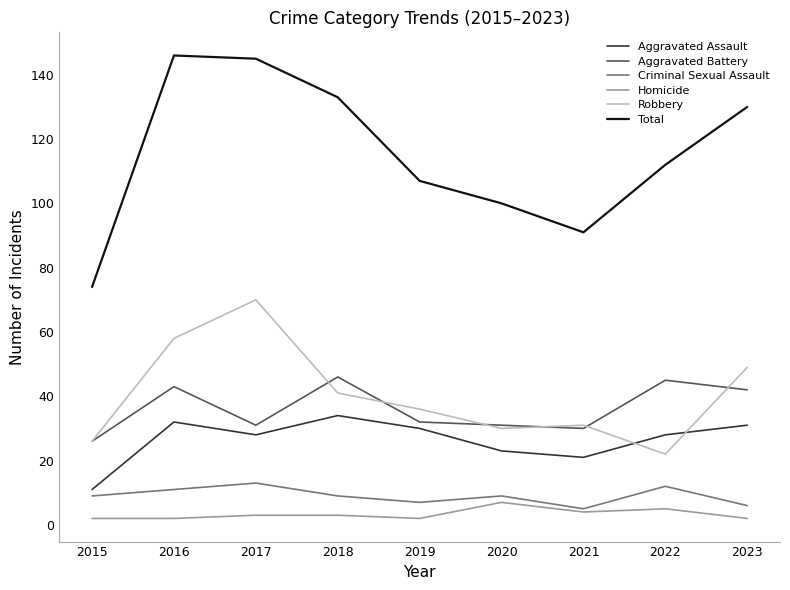

What is the maximum value for Homicide?

7